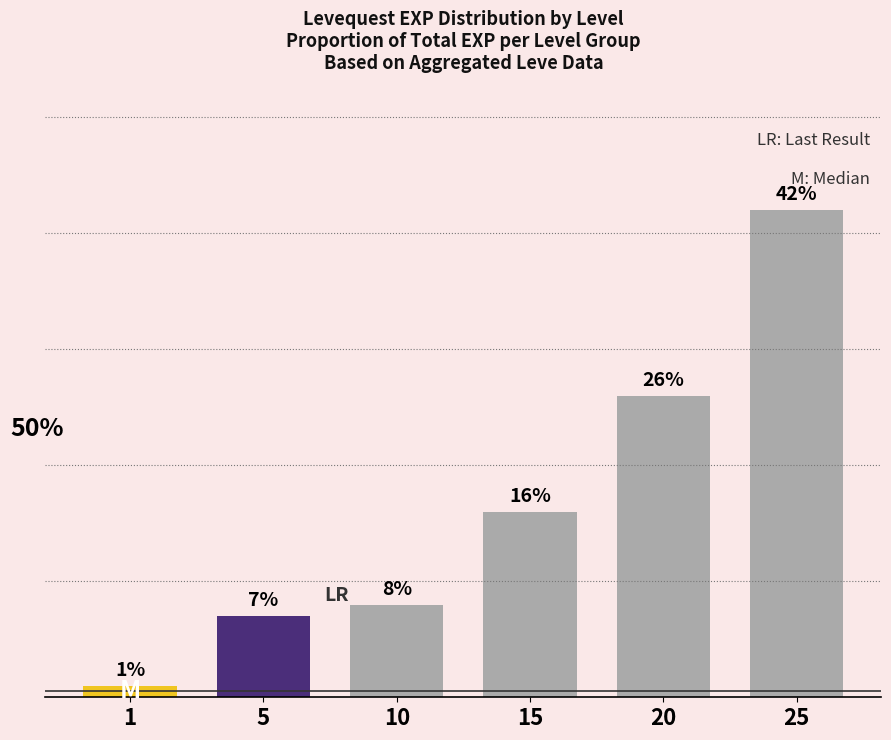

Rank the categories by value from lowest to highest.

1, 5, 10, 15, 20, 25